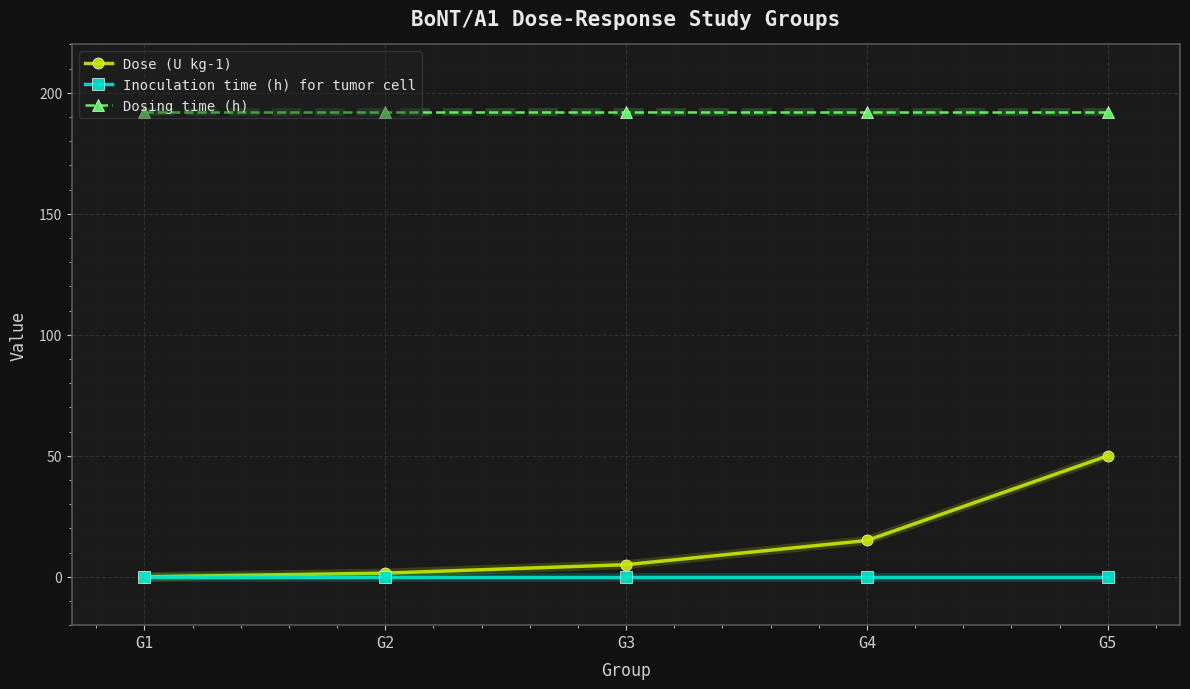

Reading left to right, extract all data points from this chart.

Dose (U kg-1): G1=0.0	G2=1.5	G3=5.0	G4=15.0	G5=50.0
Inoculation time (h) for tumor cell: G1=0.0	G2=0.0	G3=0.0	G4=0.0	G5=0.0
Dosing time (h): G1=192.0	G2=192.0	G3=192.0	G4=192.0	G5=192.0